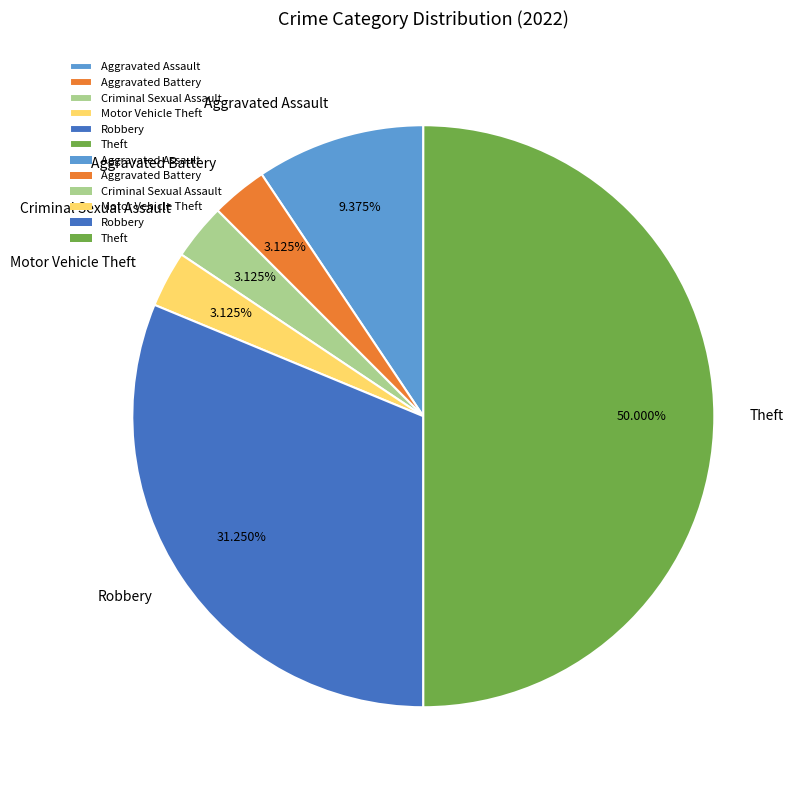

Count the number of slices in the pie.

6